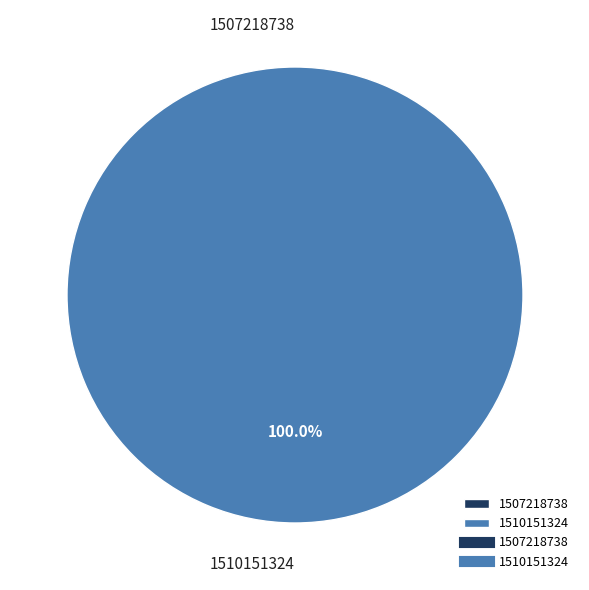

How much of the chart is everything except 1507218738?

100.0%